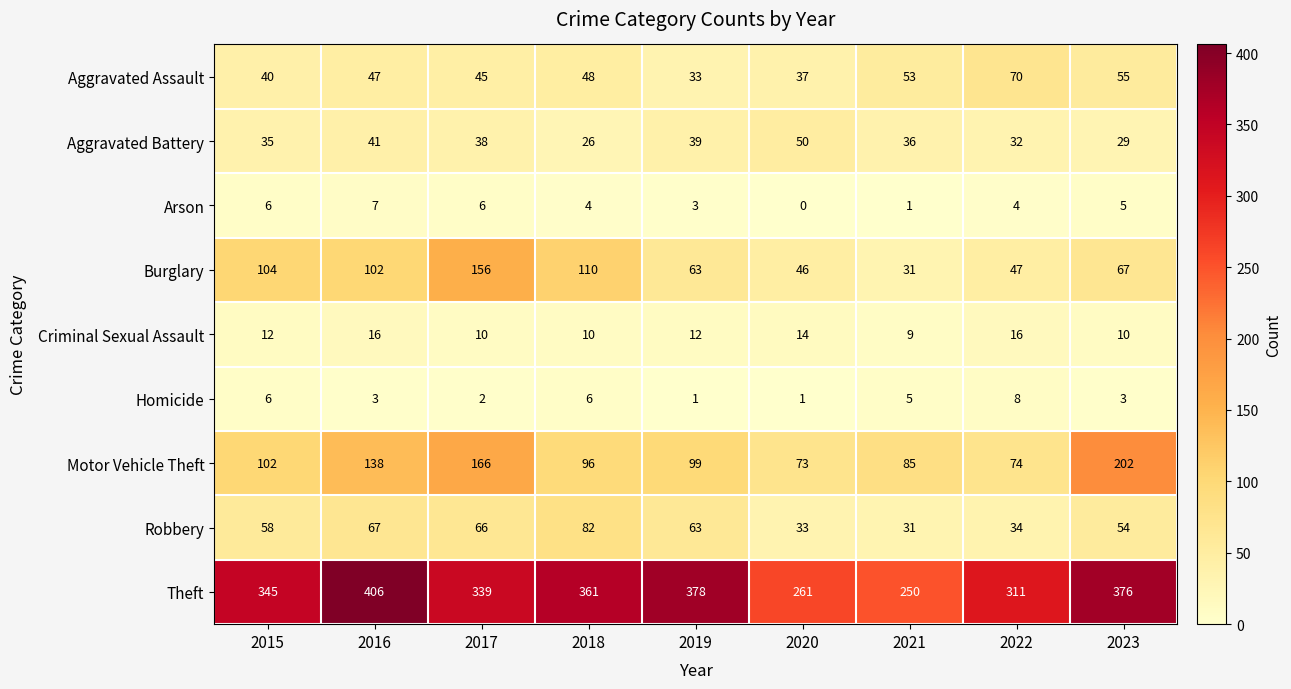

At which category is the sum across all series the highest?

2017